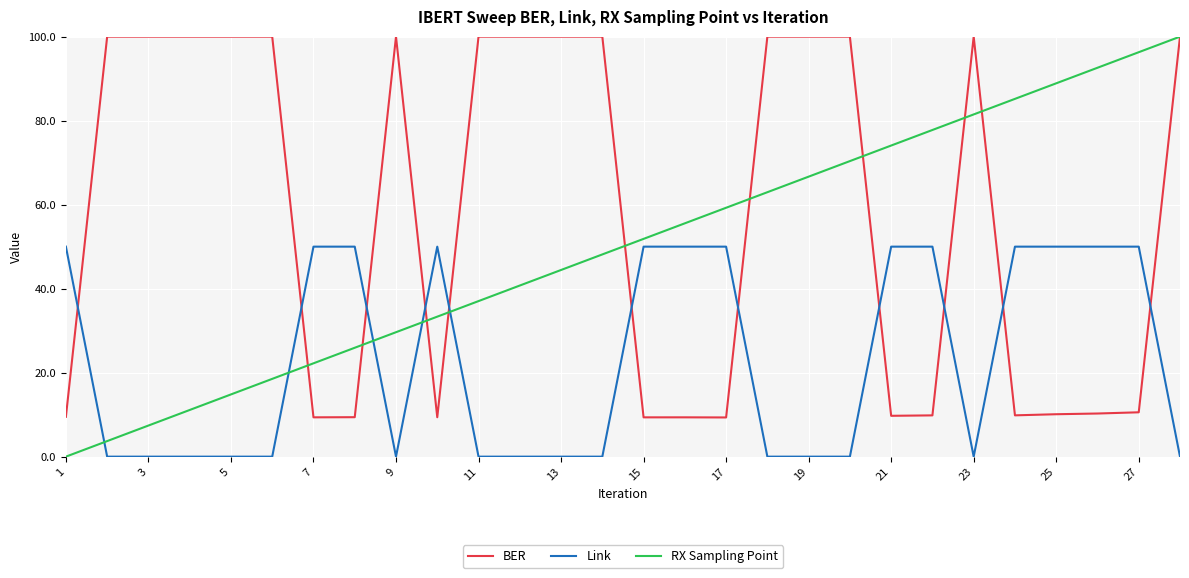

Which series has the largest total across all categories?

BER